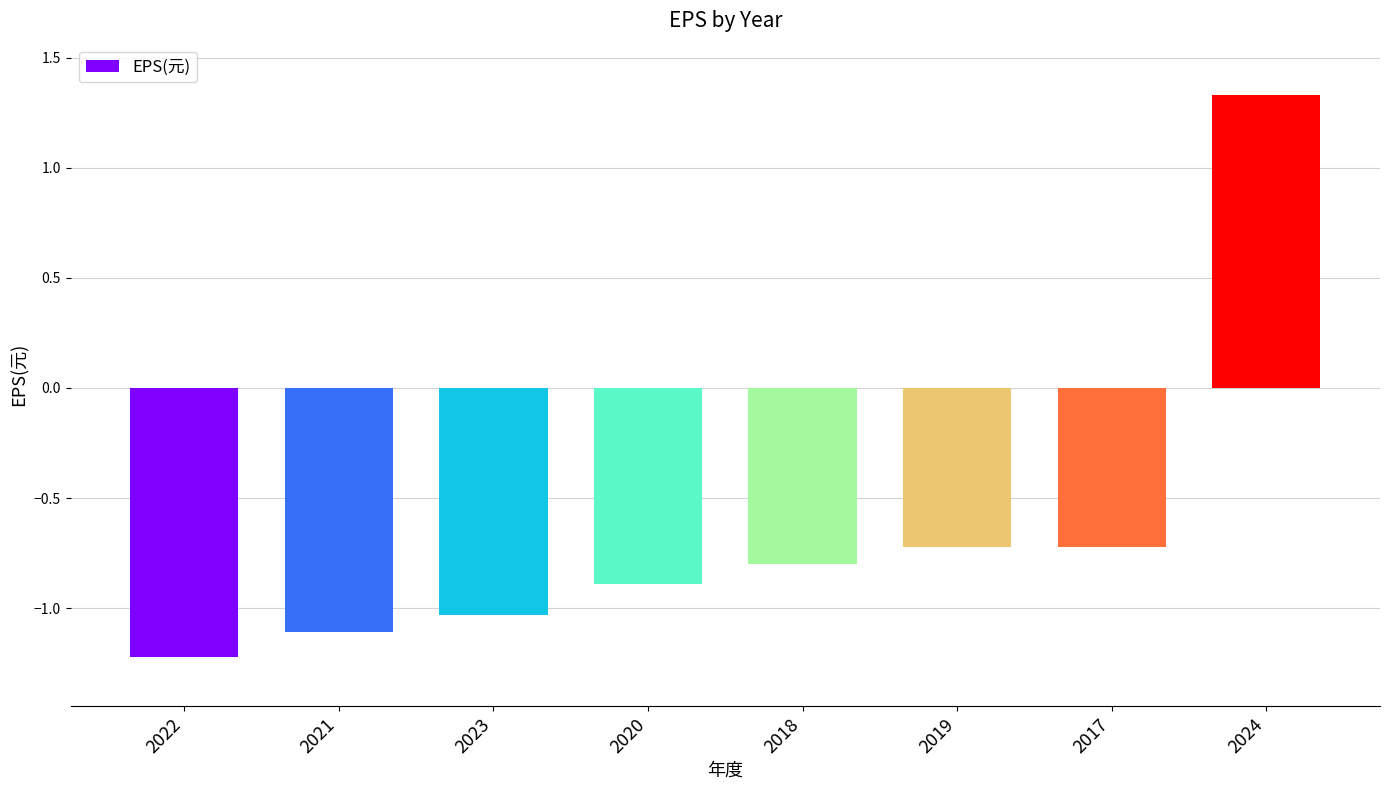

Which has a higher value, 2020 or 2022?

2020